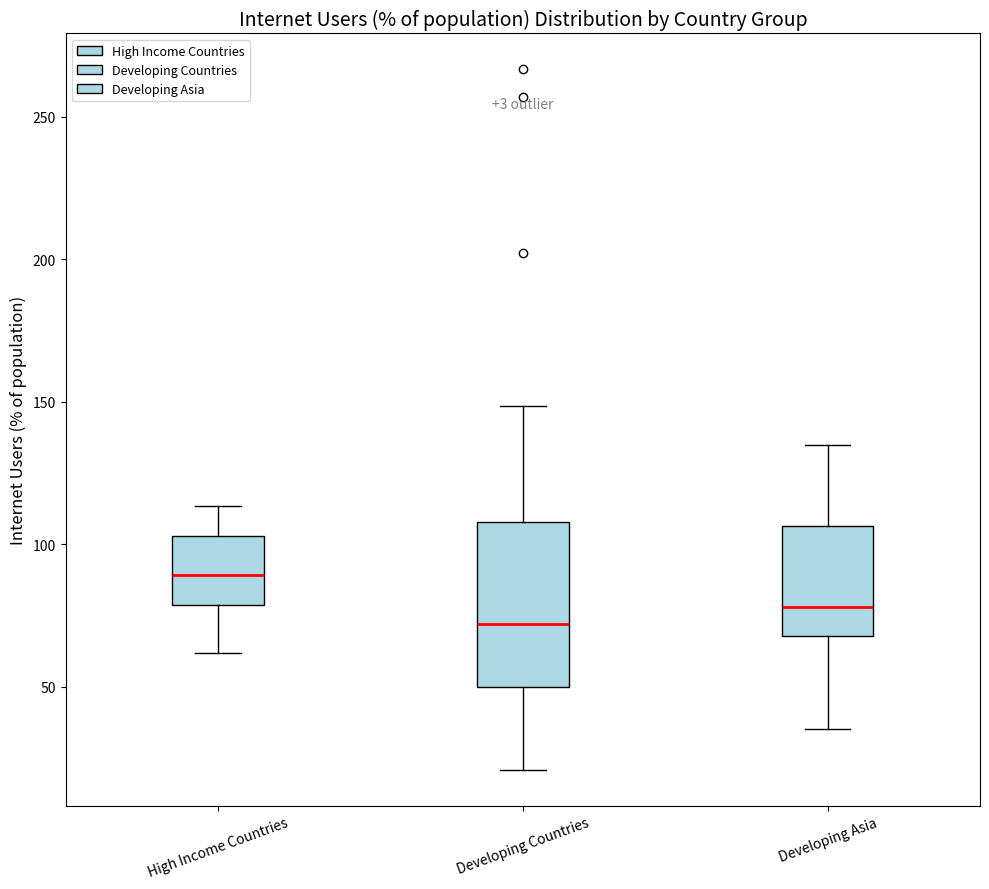

Where does the median line of the box for Developing Asia sit on the y-axis? The values are not printed on the chart, so give them approximately, as read against the axis.

80